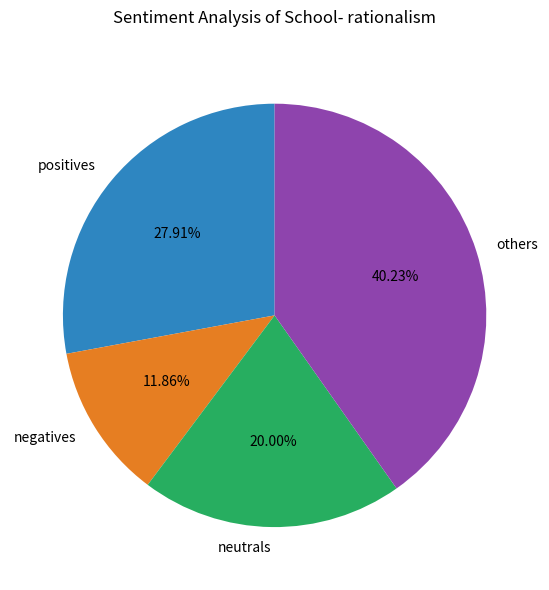

Does any single category account for the majority?

No